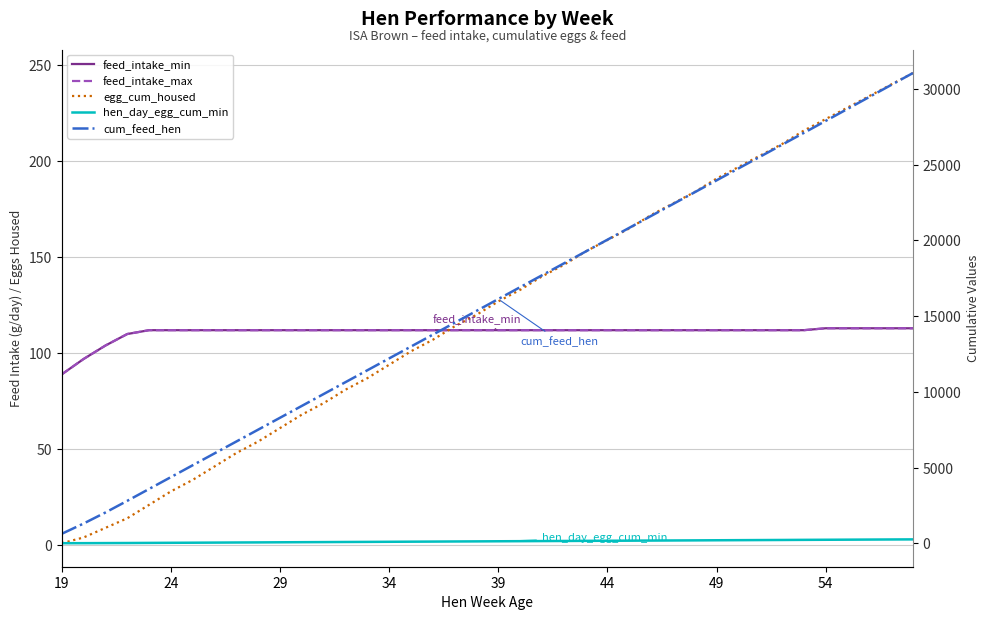

True or false: feed_intake_min has a value of 112.0 at 24.

True